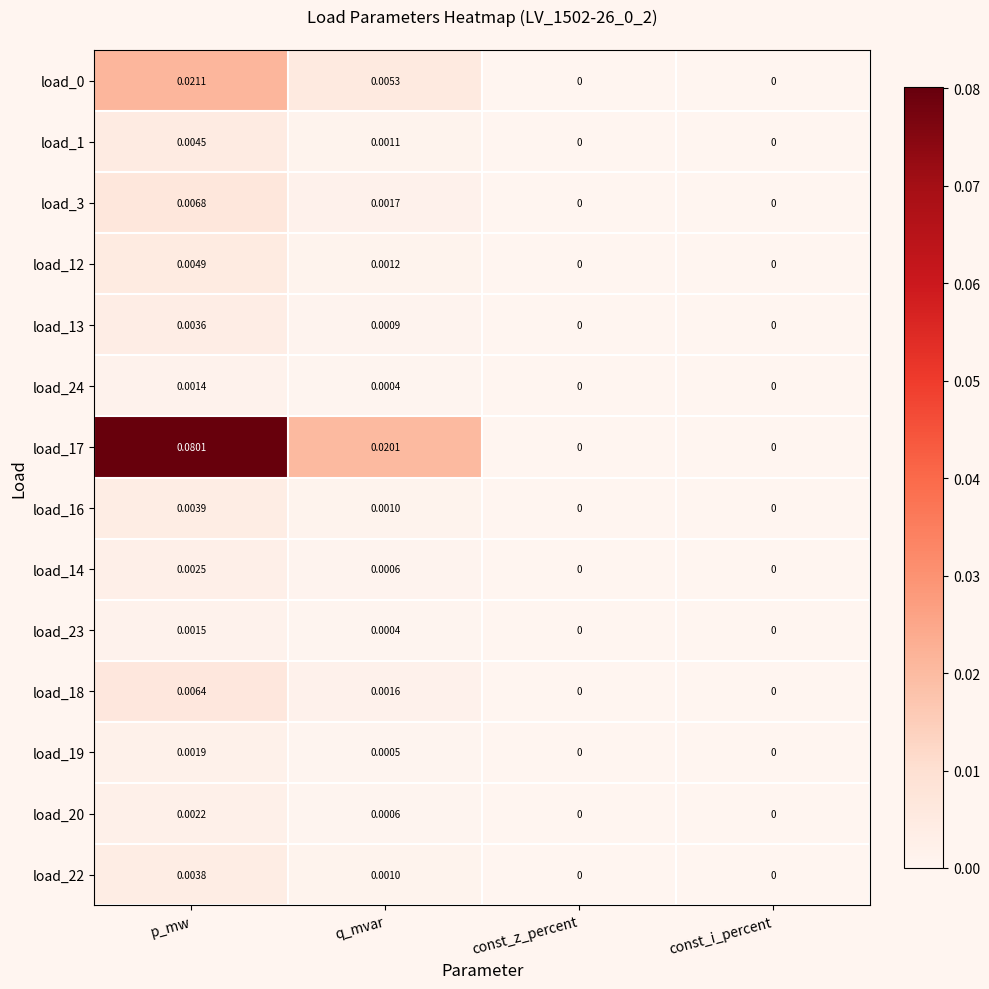

At which category is the sum across all series the highest?

p_mw